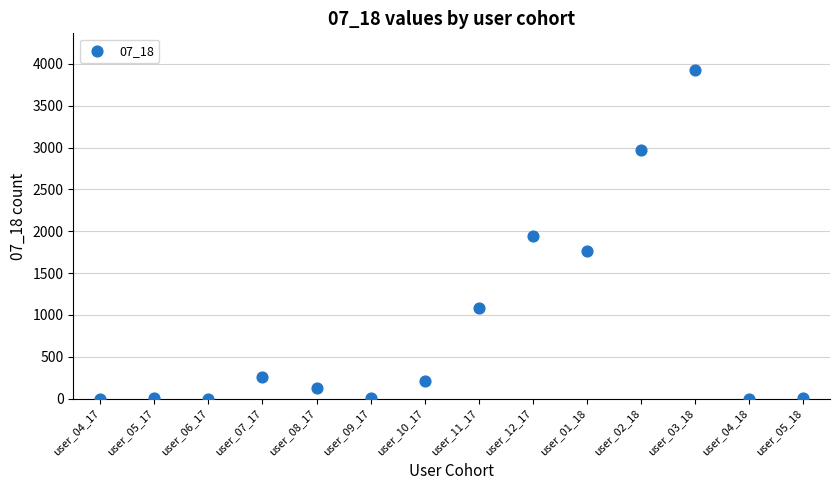

What is the range of Y values (max minus min)?

3922